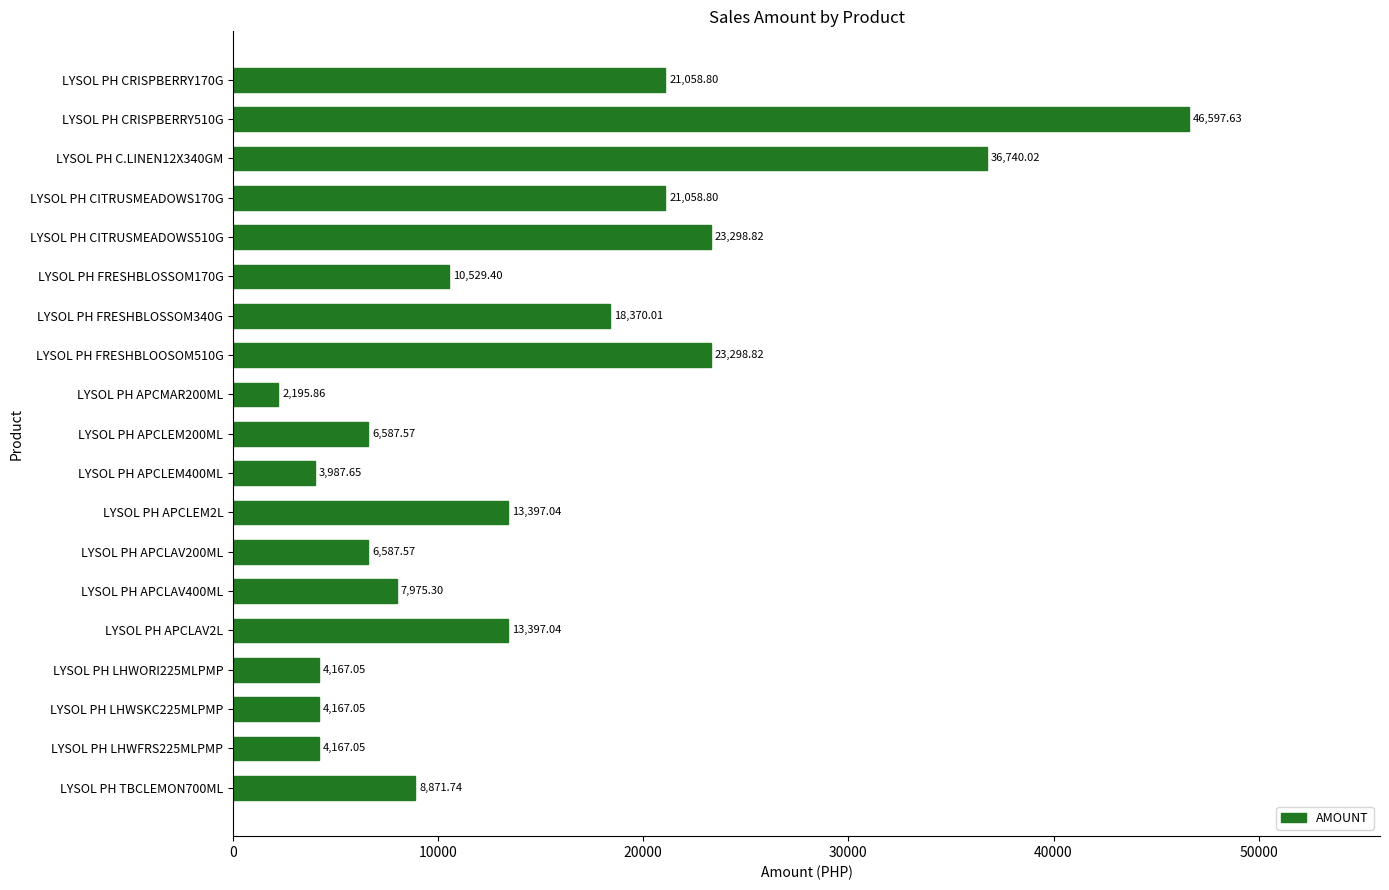

Are the bars horizontal?

Yes